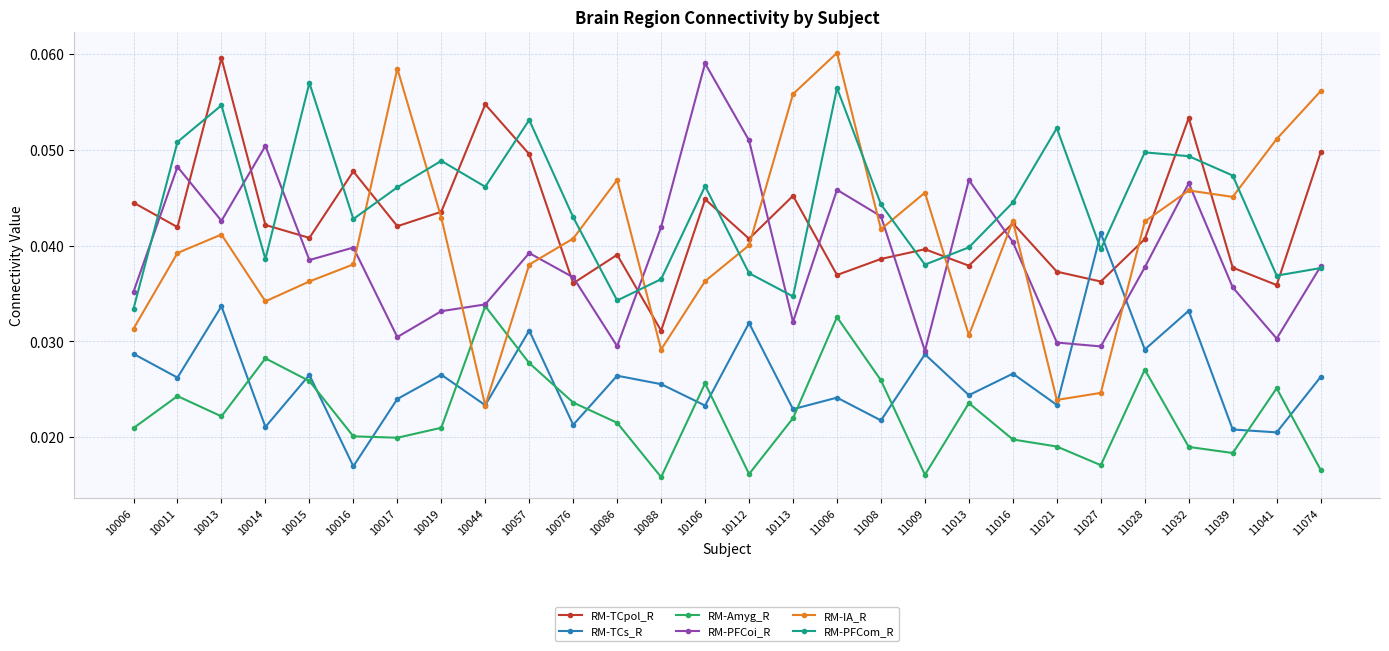

How many RM-PFCom_R values are between 0 and 1?

28